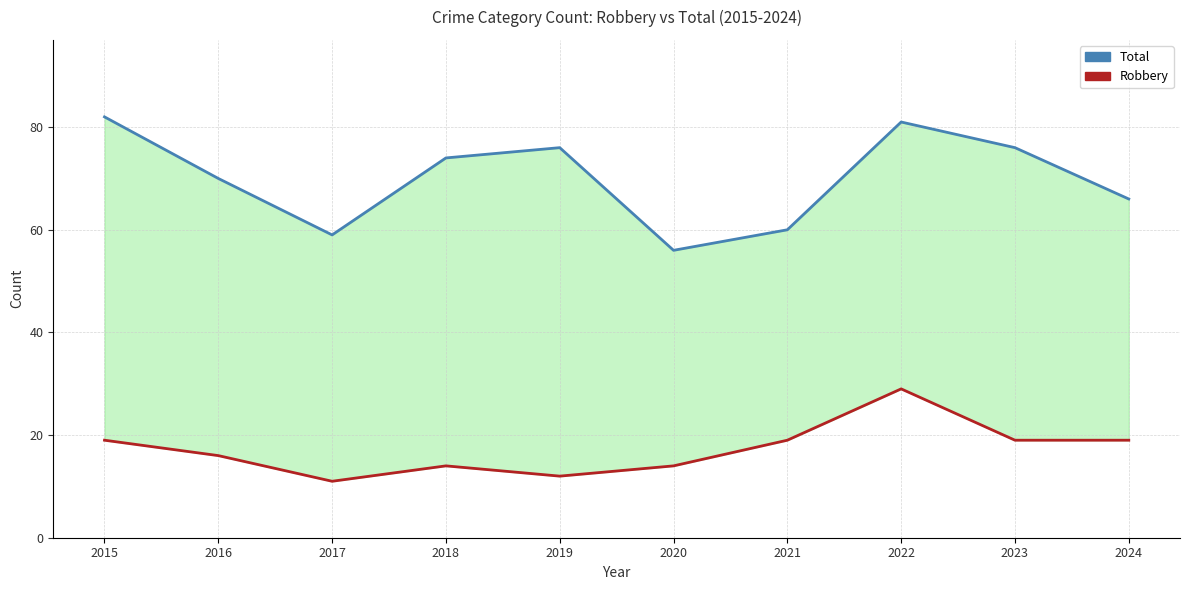

What is the sum of all Total values?

700